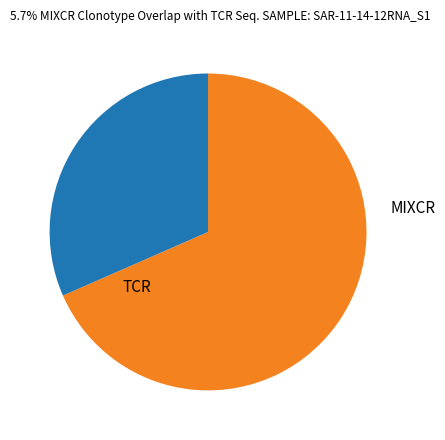

Is there any slice that represents more than half of the pie?

Yes